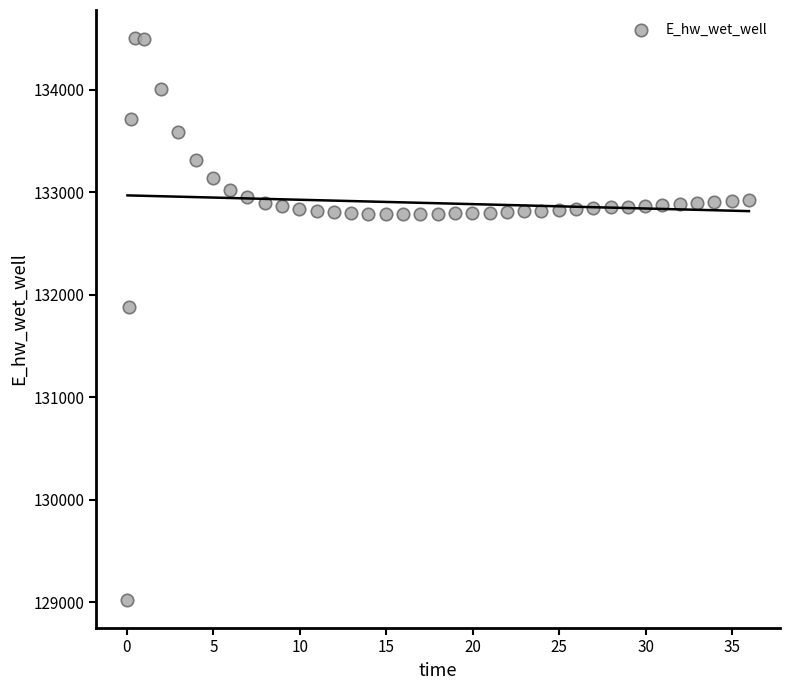

What is the range of X values (max minus min)?

35.9